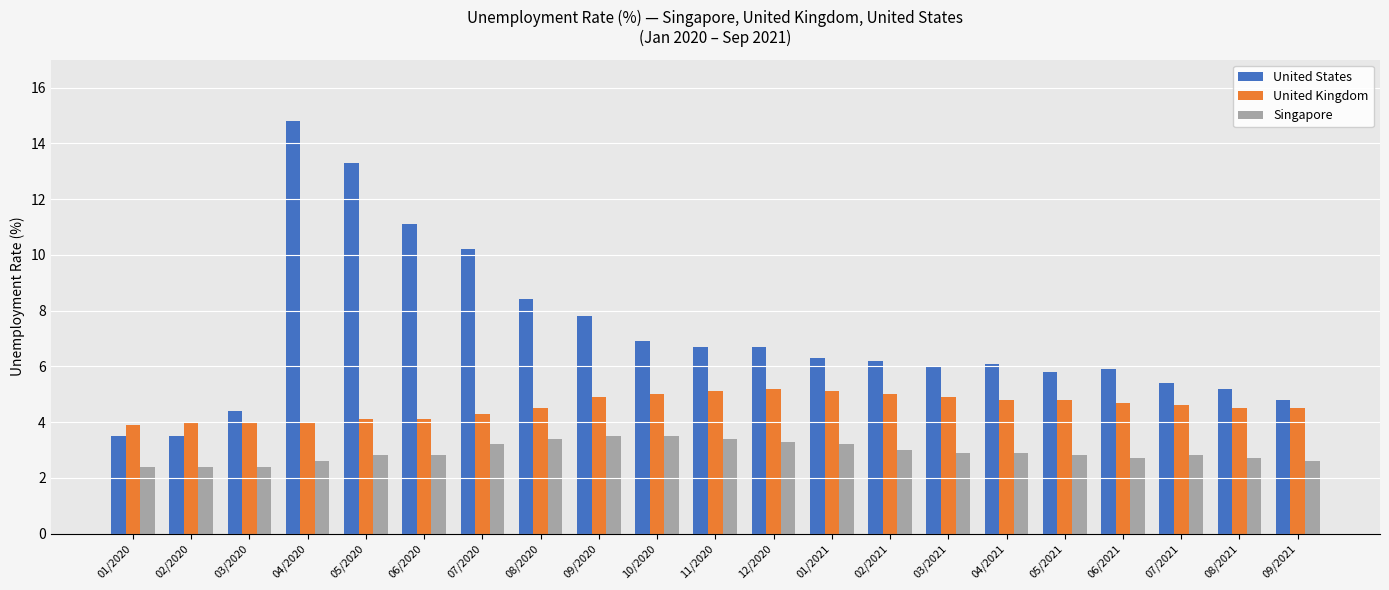

What is the difference between the highest and lowest values at 08/2020?

5.0